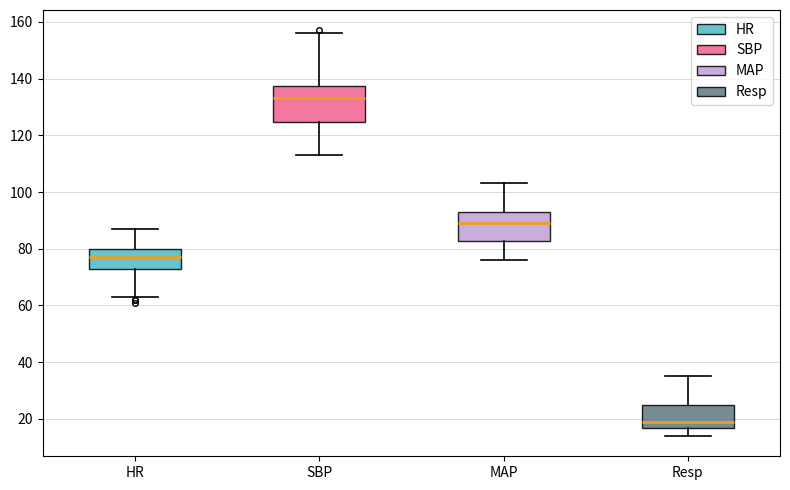

Where does the lower whisker of the box for MAP end on the y-axis? The values are not printed on the chart, so give them approximately, as read against the axis.

76